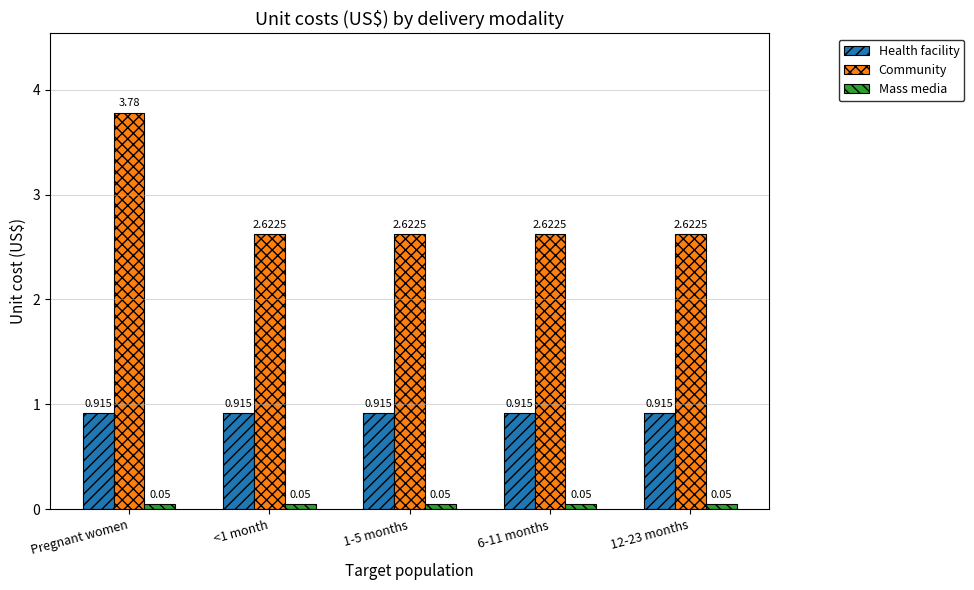

What is the label of the 5th bar from the left?

12-23 months